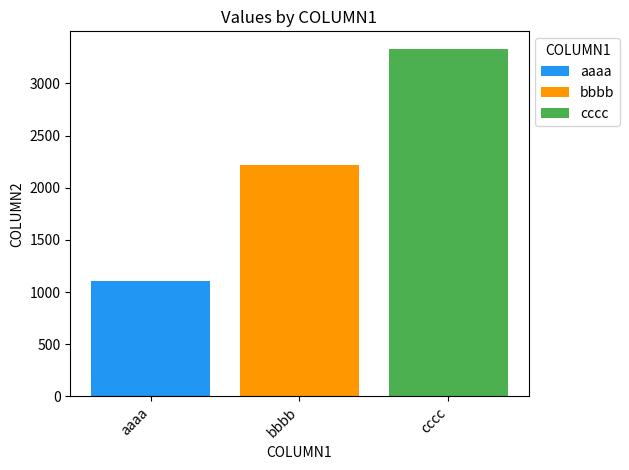

What is the total value across all series at cccc?

3333